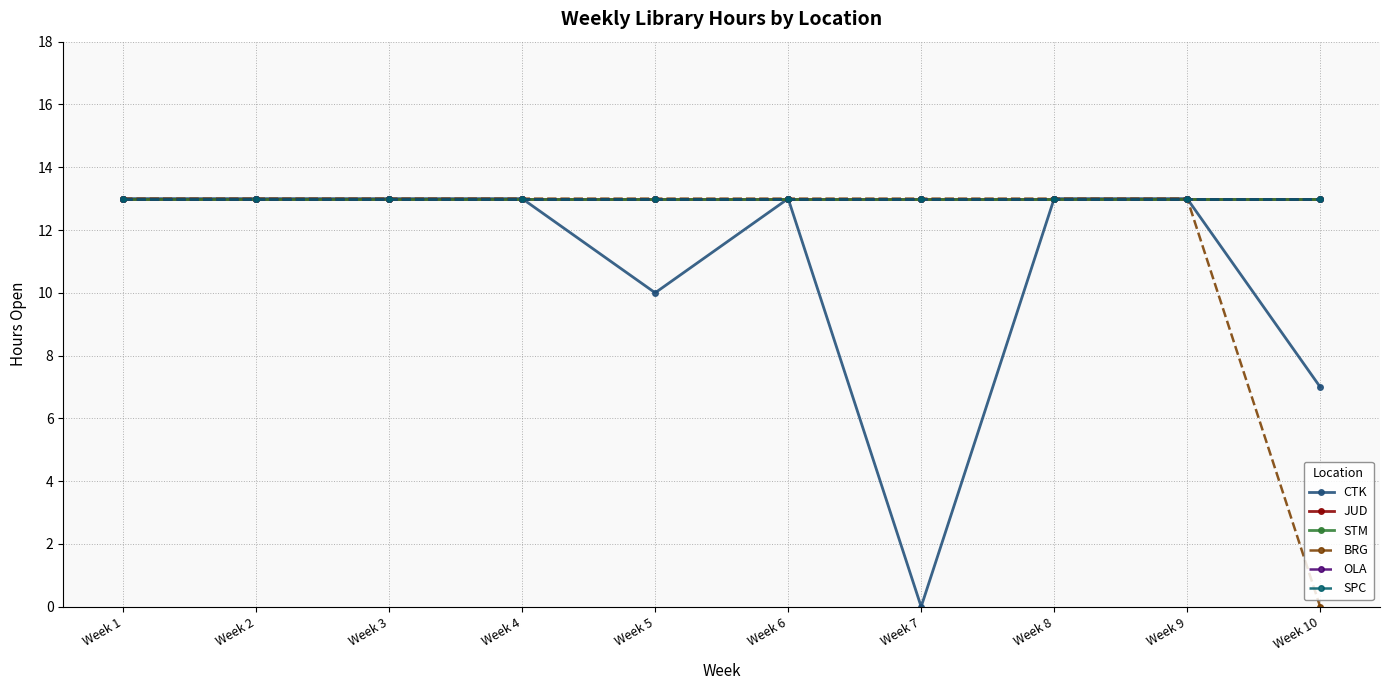

At which label does OLA reach its minimum?

Week 1